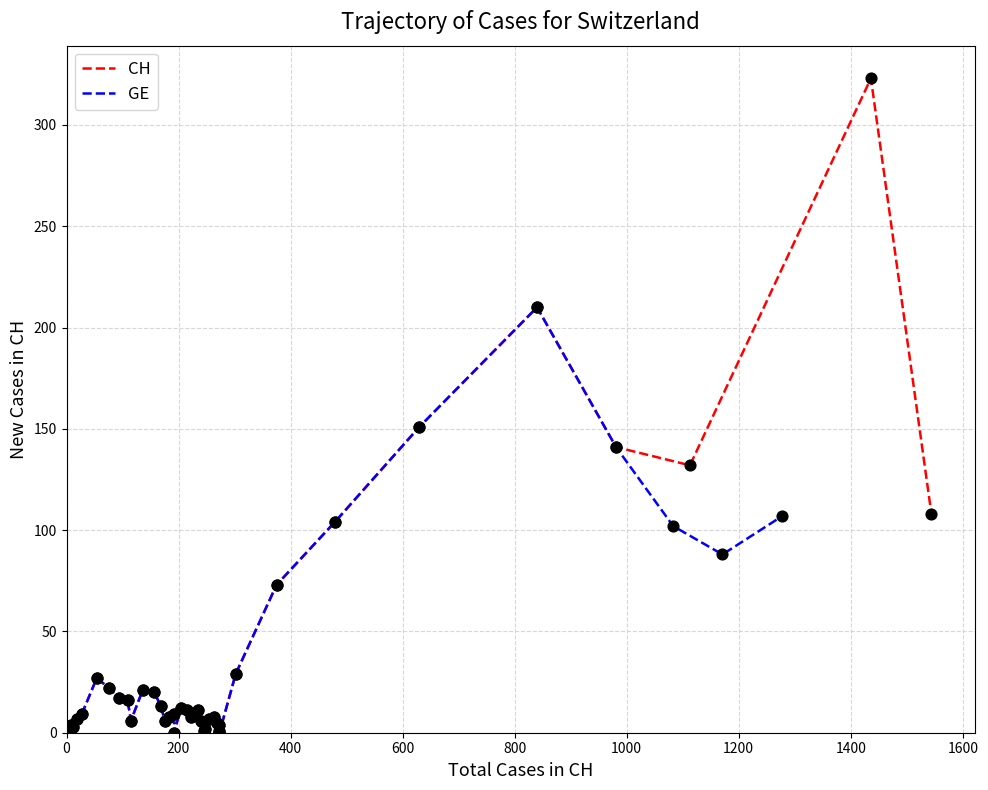

Which series contains the lowest Y value?

CH